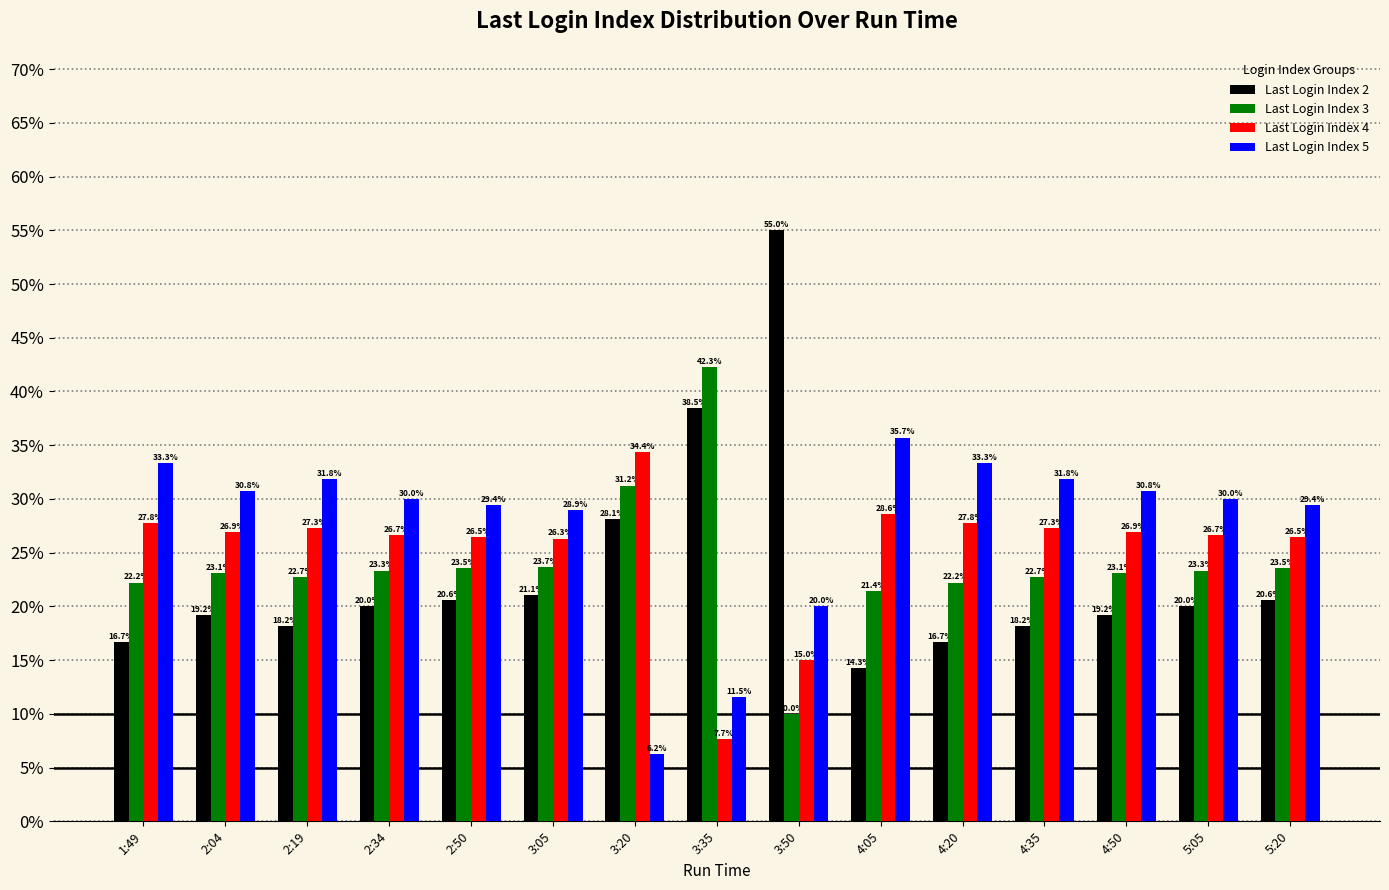

List the series in order of their overall mean, lowest first.

Last Login Index 2, Last Login Index 3, Last Login Index 4, Last Login Index 5